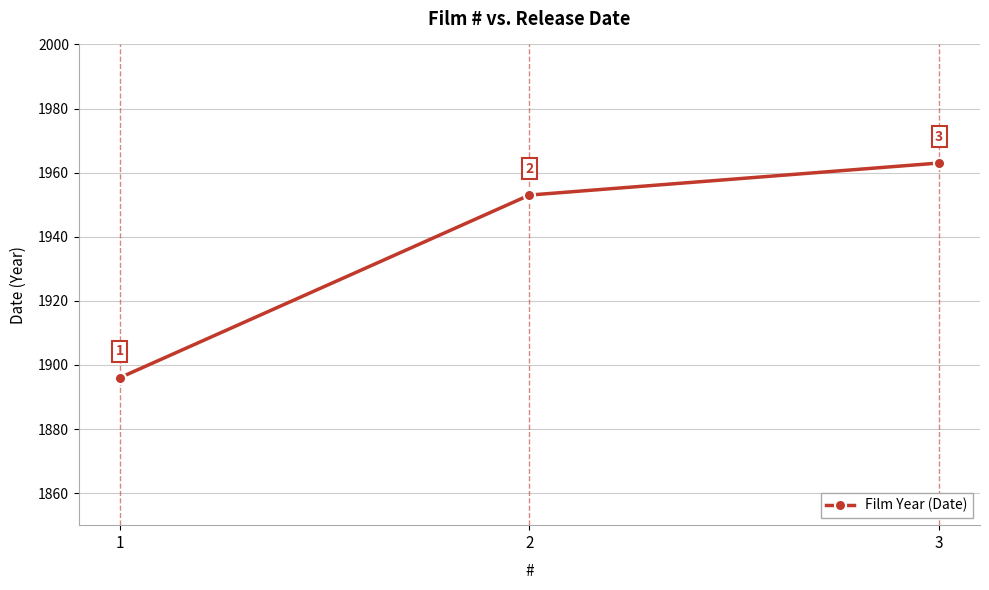

Count the number of categories in the chart.

3